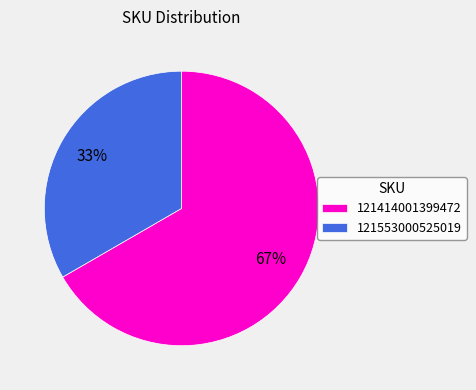

How many slices are in this pie chart?

2